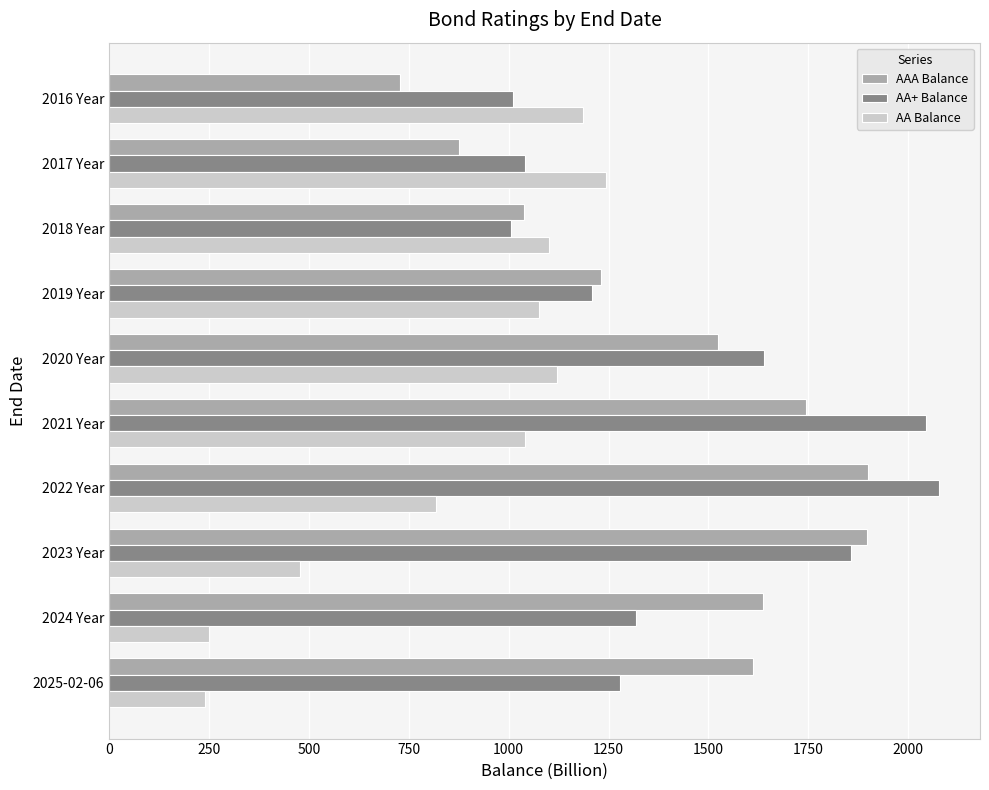

What is the total value across all series at 2016 Year?

2927.2